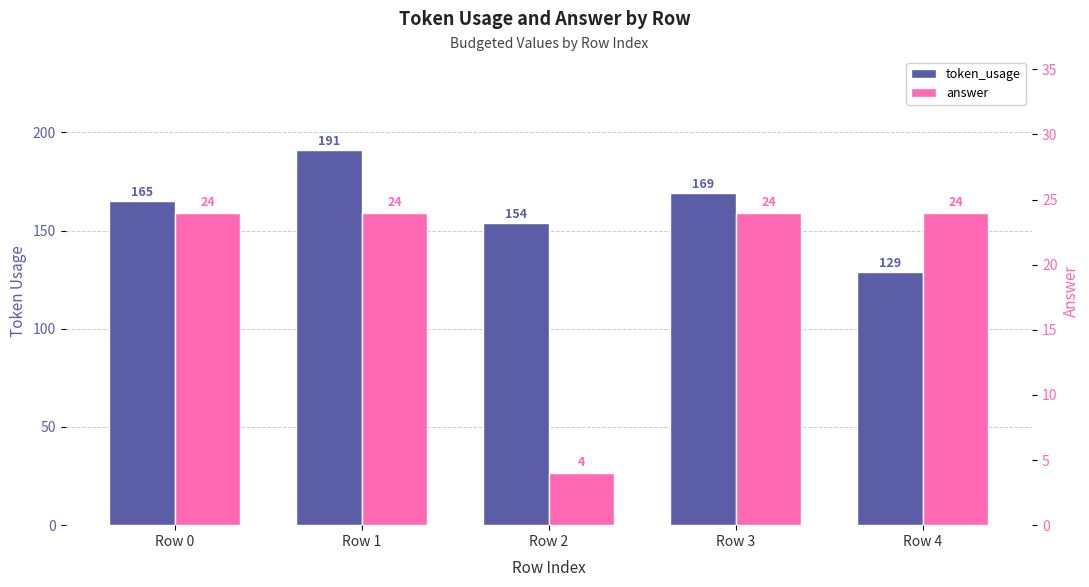

Reading left to right, what are all the values shown in this chart?

token_usage: Row 0=165	Row 1=191	Row 2=154	Row 3=169	Row 4=129
answer: Row 0=24	Row 1=24	Row 2=4	Row 3=24	Row 4=24